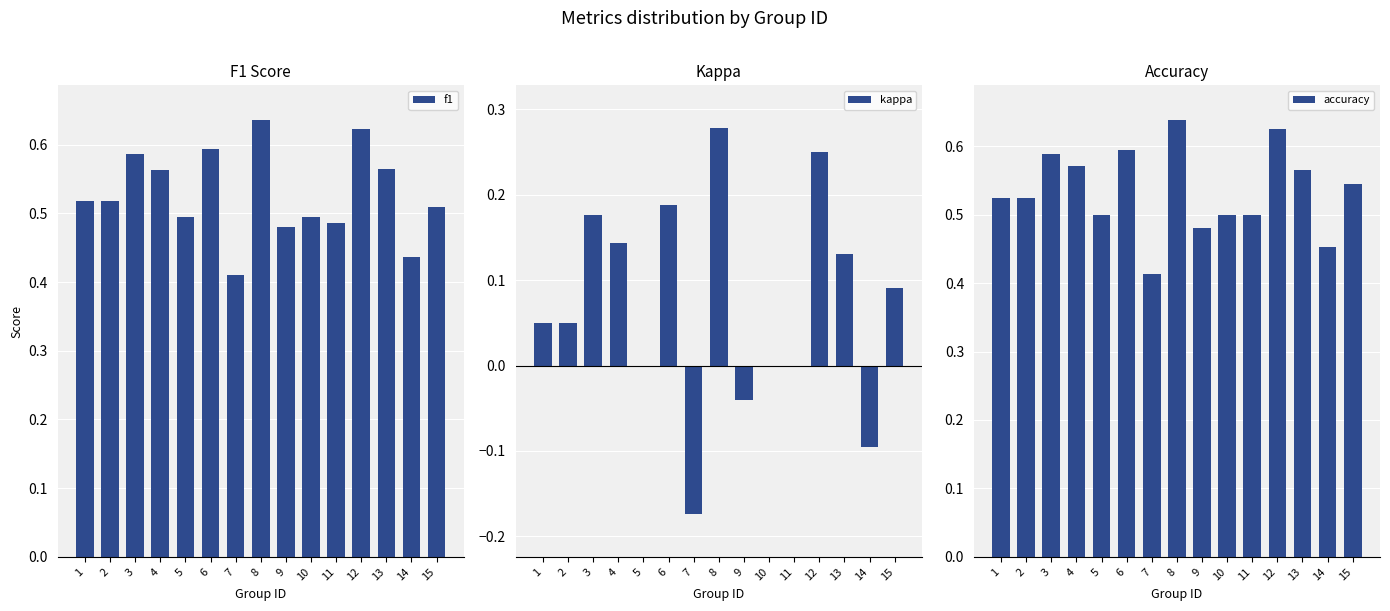

Is the value of f1 at 7 greater than the value of kappa at 6?

Yes